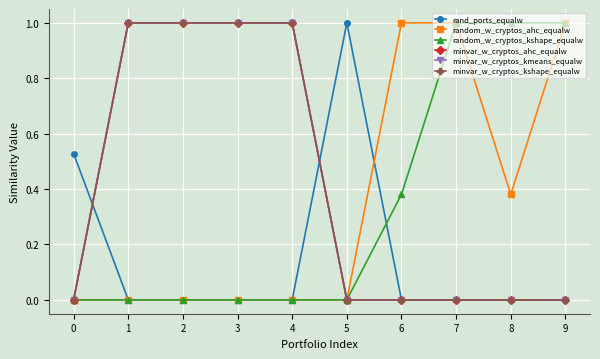

Reading left to right, list all the values displayed in this chart.

rand_ports_equalw: 0.5	0.0	0.0	0.0	0.0	1.0	0.0	0.0	0.0	0.0
random_w_cryptos_ahc_equalw: 0.0	0.0	0.0	0.0	0.0	0.0	1.0	1.0	0.4	1.0
random_w_cryptos_kshape_equalw: 0.0	0.0	0.0	0.0	0.0	0.0	0.4	1.0	1.0	1.0
minvar_w_cryptos_ahc_equalw: 0.0	1.0	1.0	1.0	1.0	0.0	0.0	0.0	0.0	0.0
minvar_w_cryptos_kmeans_equalw: 0.0	1.0	1.0	1.0	1.0	0.0	0.0	0.0	0.0	0.0
minvar_w_cryptos_kshape_equalw: 0.0	1.0	1.0	1.0	1.0	0.0	0.0	0.0	0.0	0.0